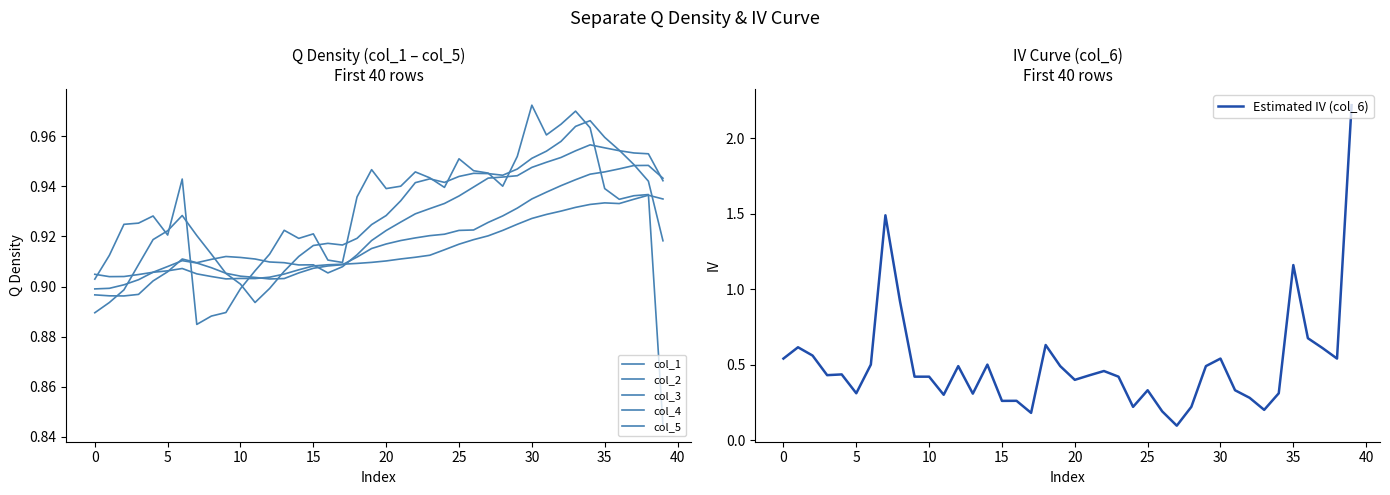

How many interior local valleys does the col_2 series have?

4